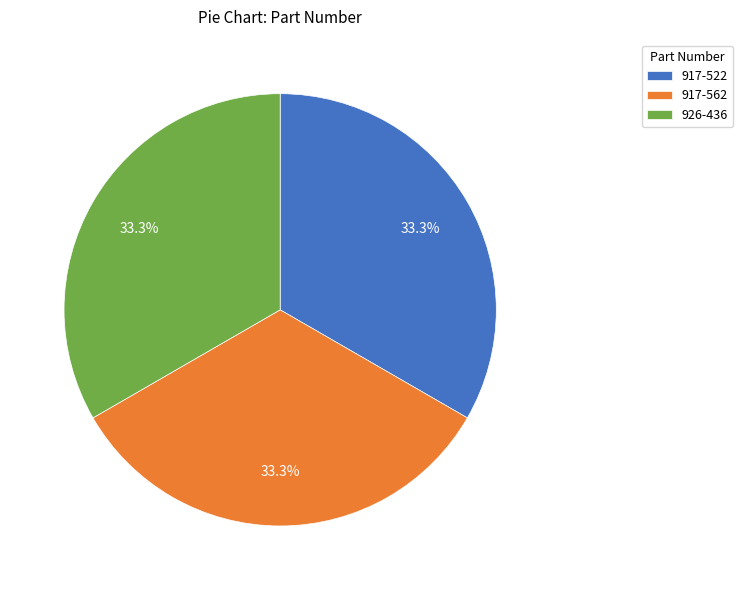

Is 917-562 the majority of the pie?

No